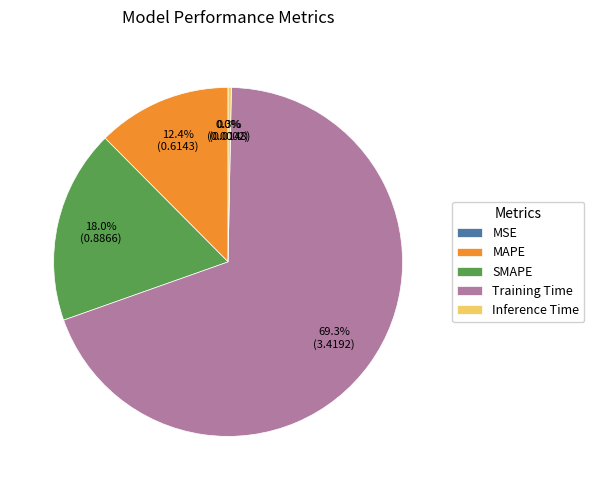

What is the largest slice in the pie chart?

Training Time